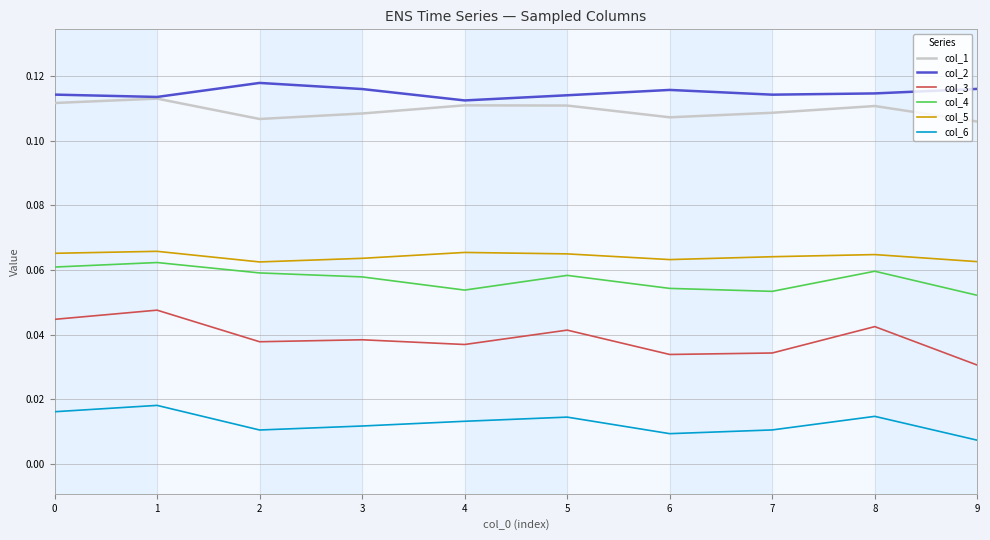

At how many categories does at least one series exceed 0?

10